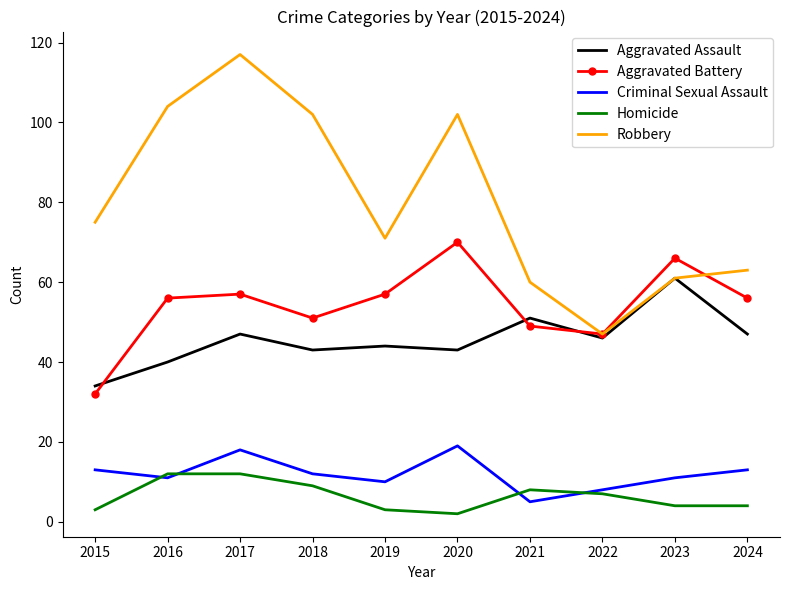

What is the average value of the Homicide series?

6